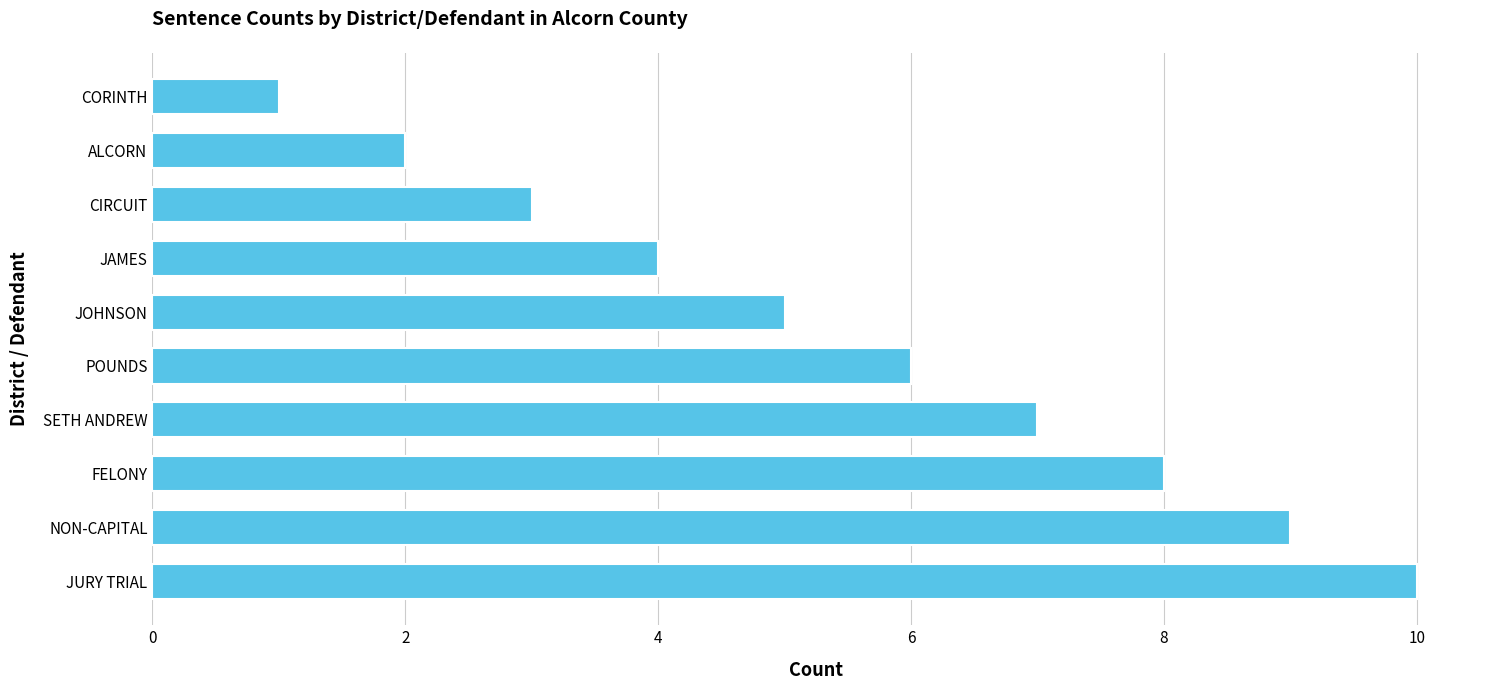

At which label is the value closest to 5?

JOHNSON